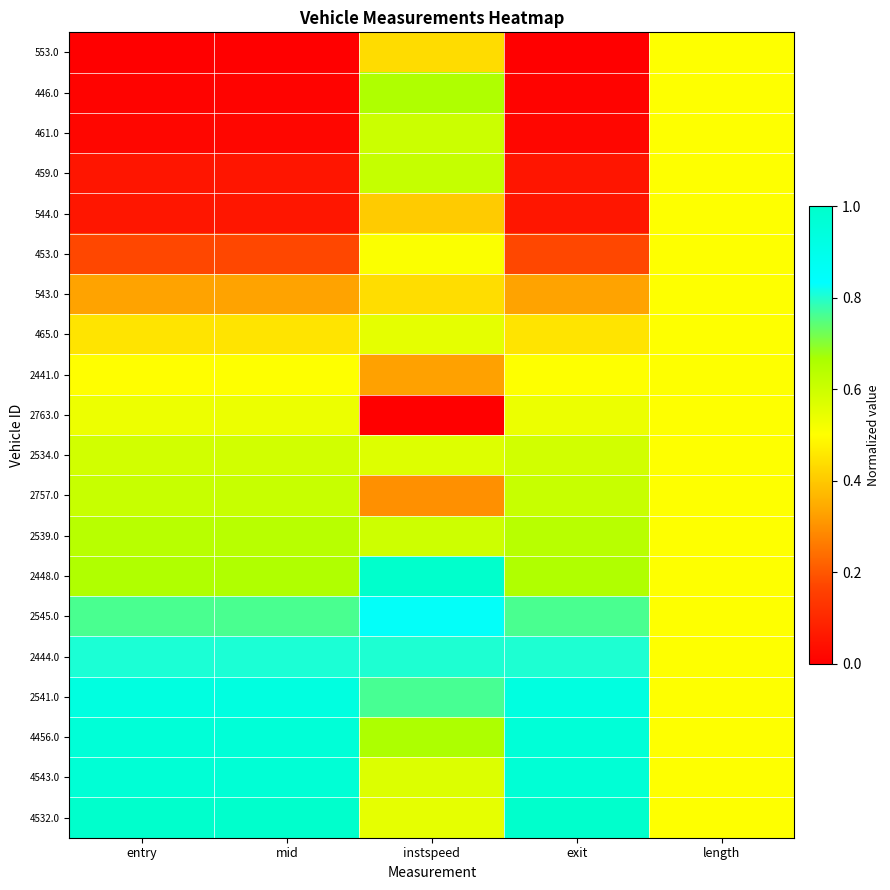

Rank the series by their maximum value, from highest to lowest.

2448.0, 4532.0, 4543.0, 4456.0, 2541.0, 2545.0, 2444.0, 446.0, 2539.0, 459.0, 2757.0, 461.0, 2534.0, 465.0, 2763.0, 453.0, 2441.0, 553.0, 544.0, 543.0